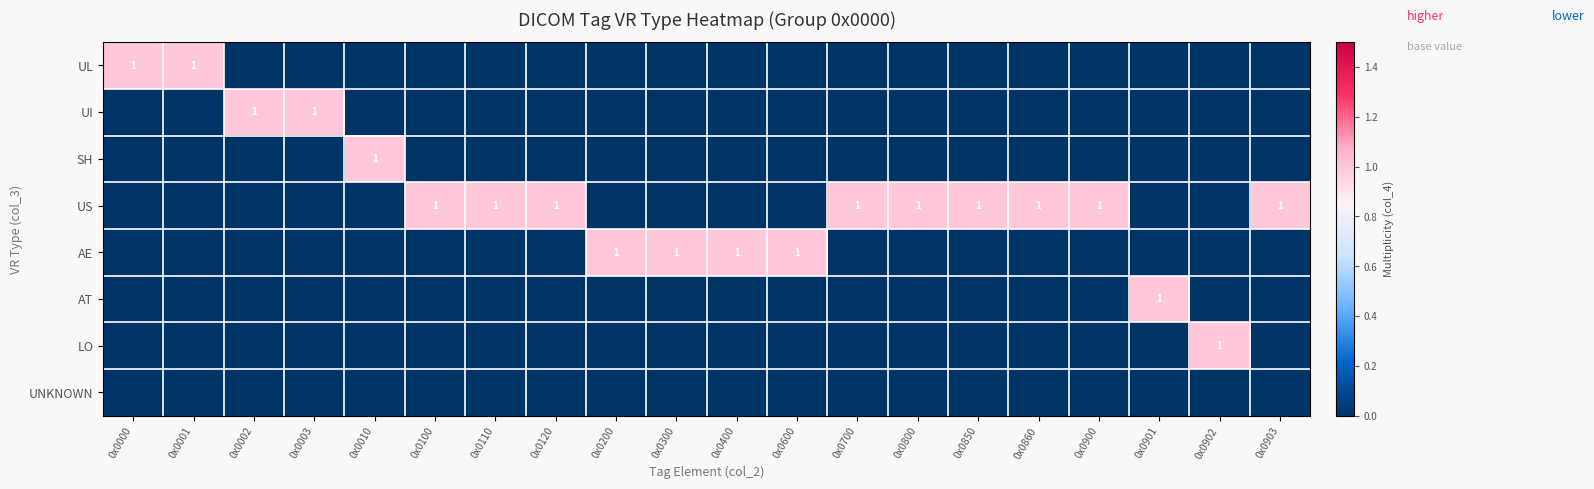

Count the number of categories in the chart.

20